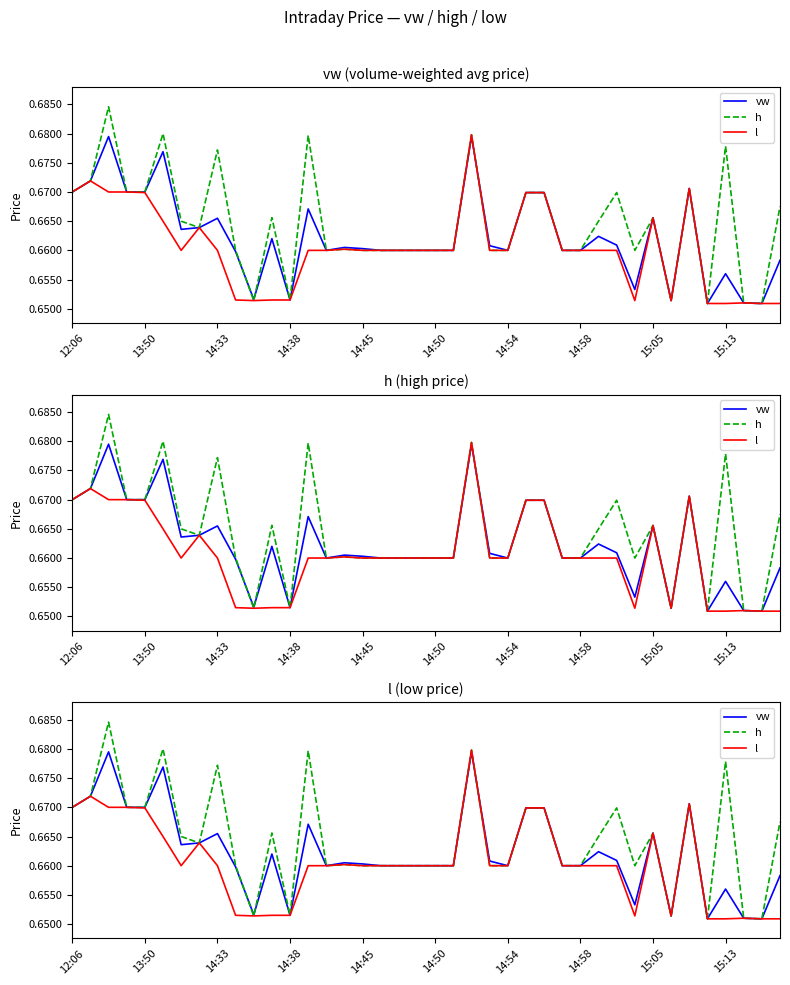

Does the chart have visible grid lines?

No